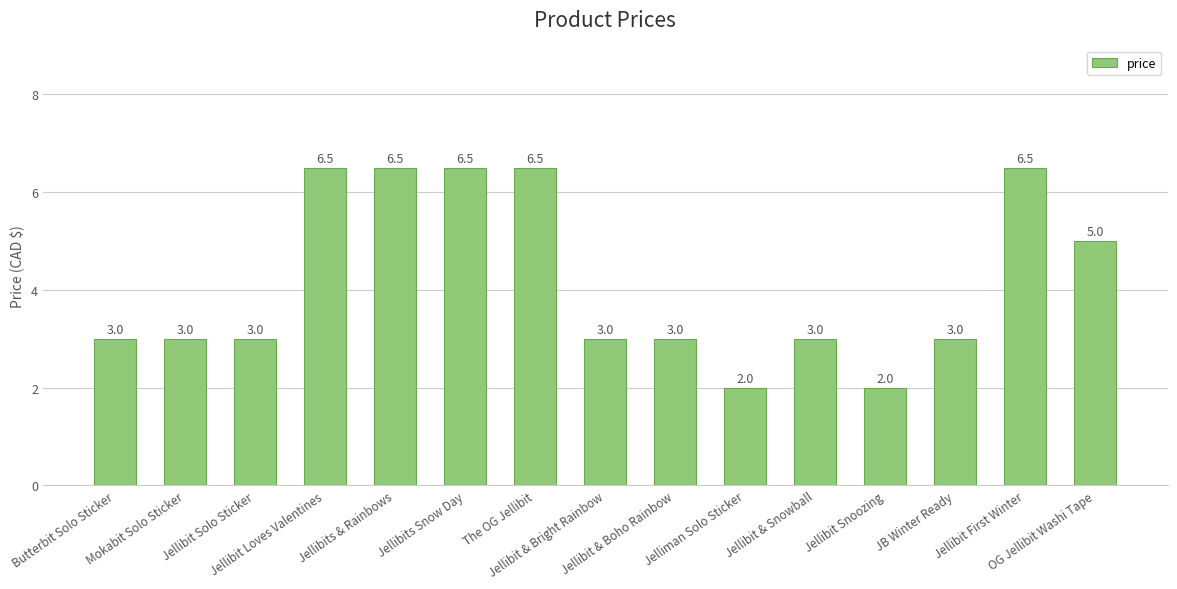

Count the values in the range 3 to 6.

8